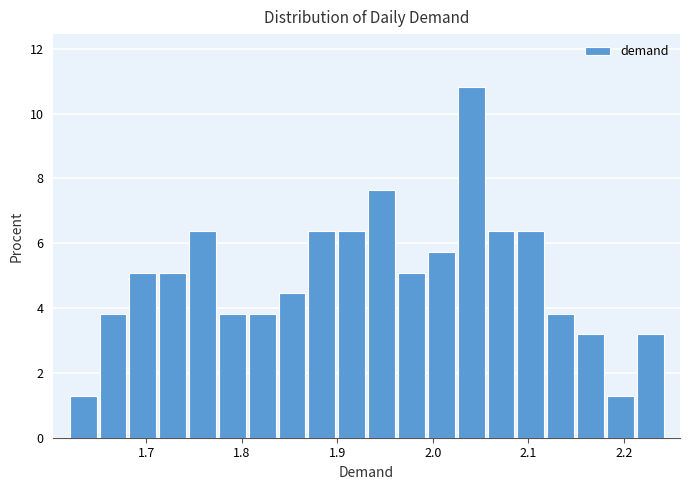

Read against the x-axis, roughly where is the centre of the tallest bar?

2.04